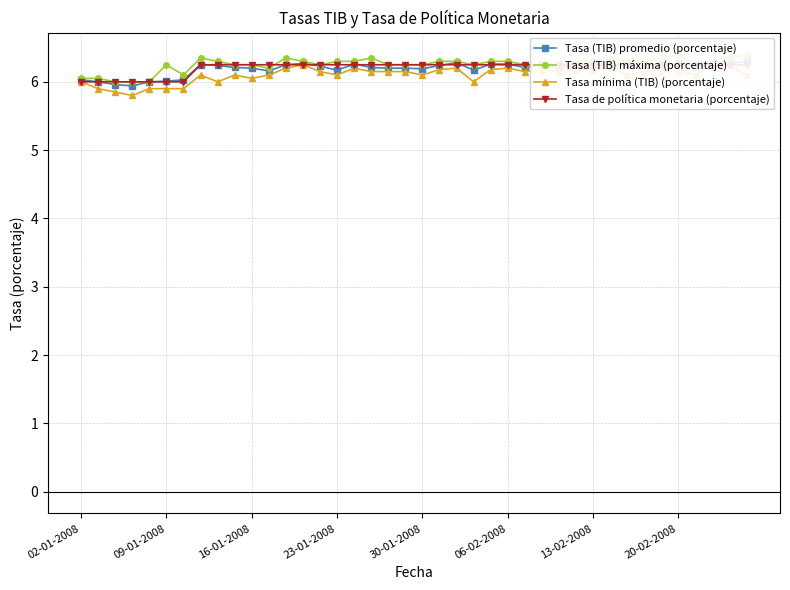

What position from the left is 13?

14